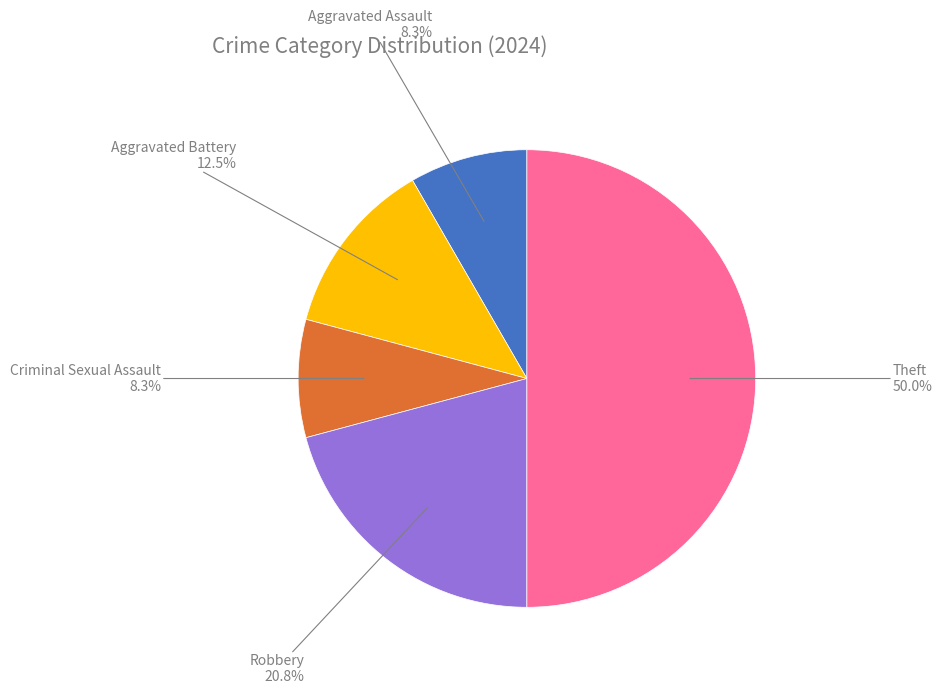

Count the number of slices in the pie.

5